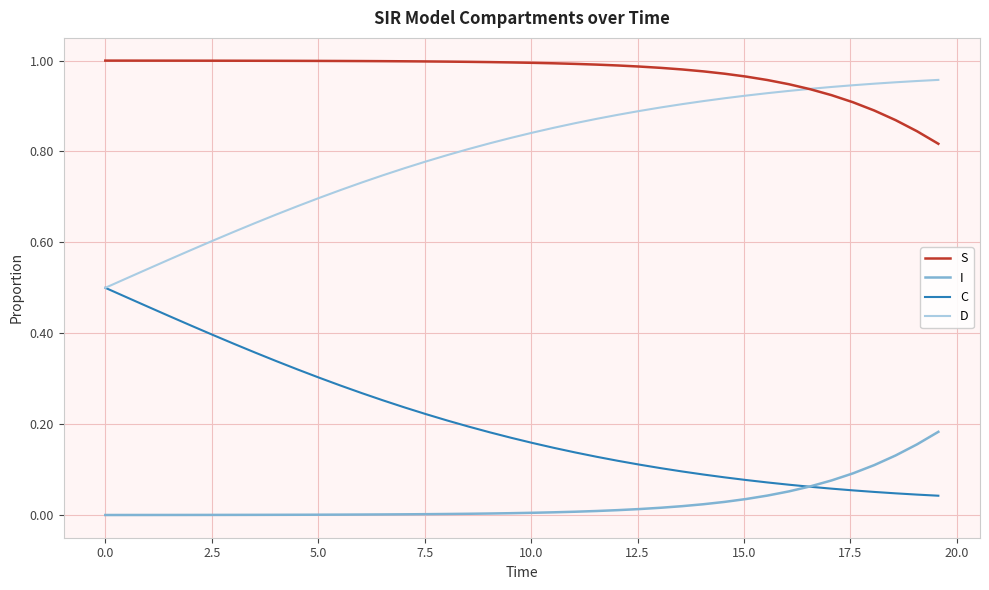

Which series has the largest total across all categories?

S